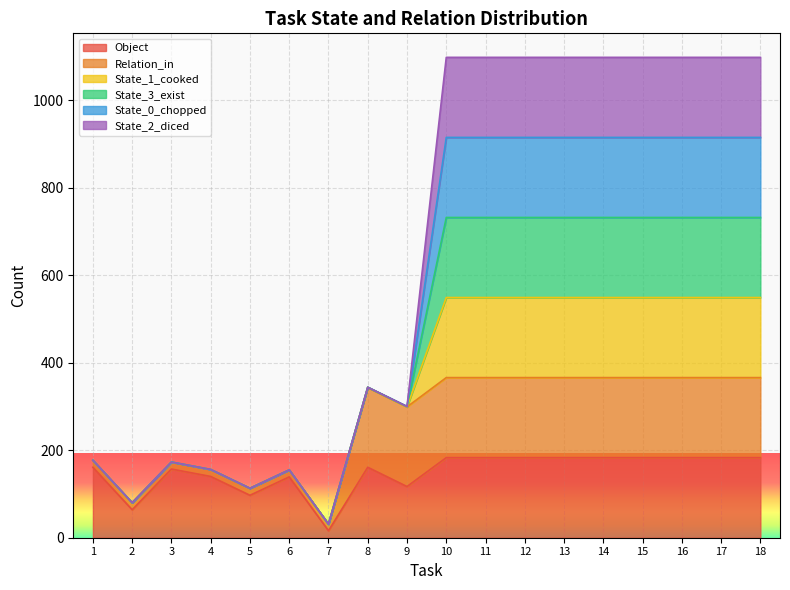

What is the difference between the highest and lowest values at 14?

915